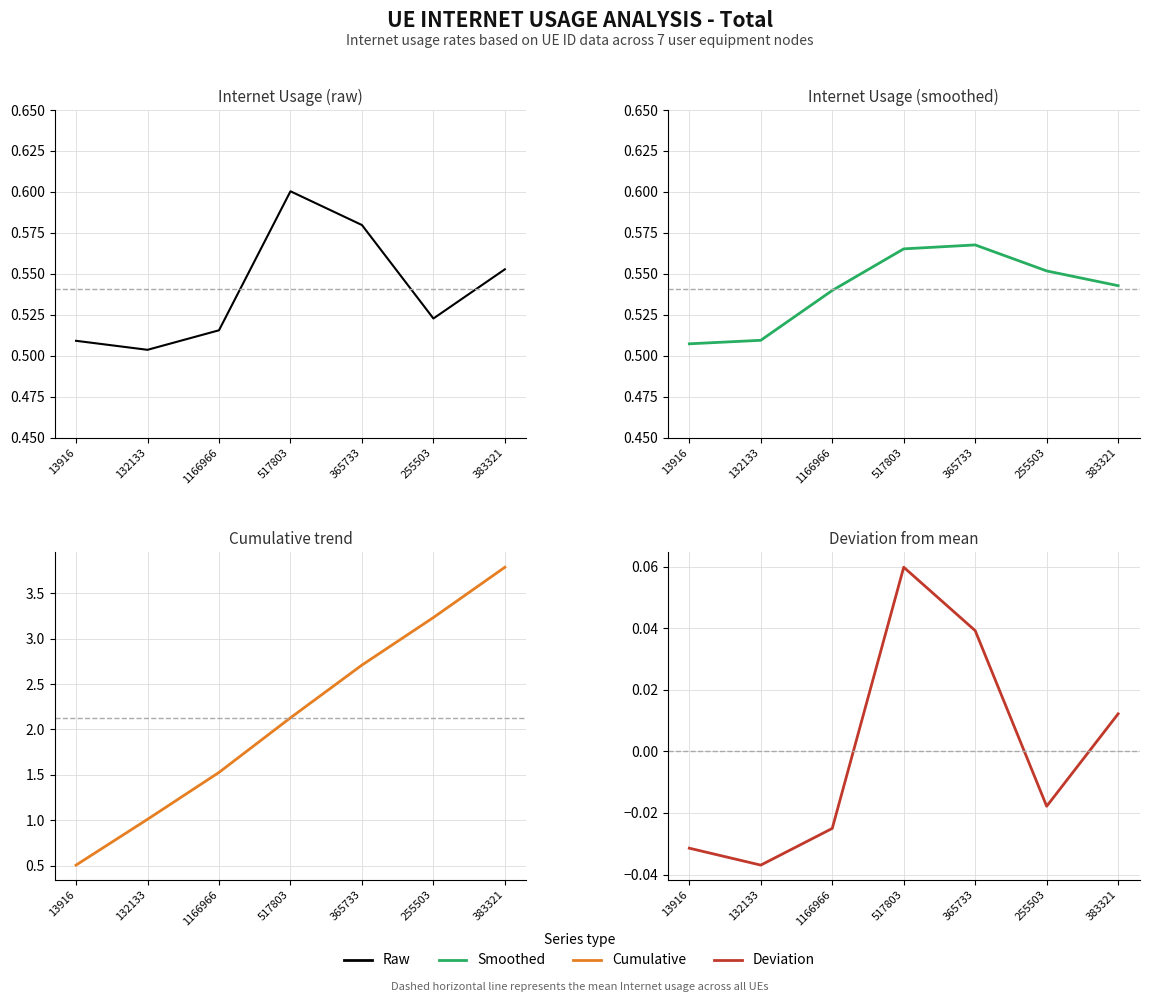

Does the chart have visible grid lines?

Yes